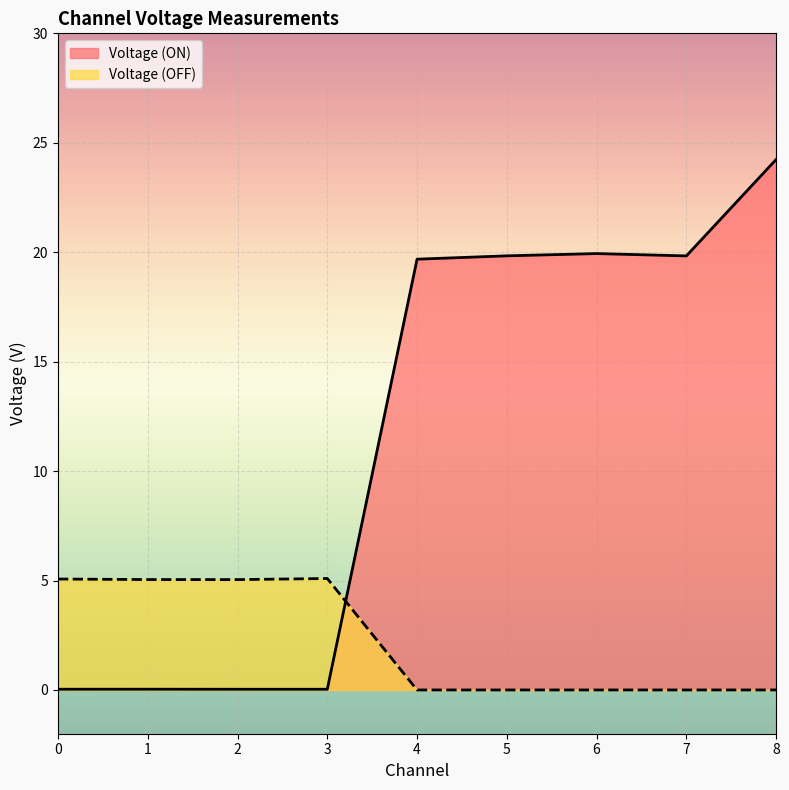

How many data points in Voltage (ON) are less than 19?

4